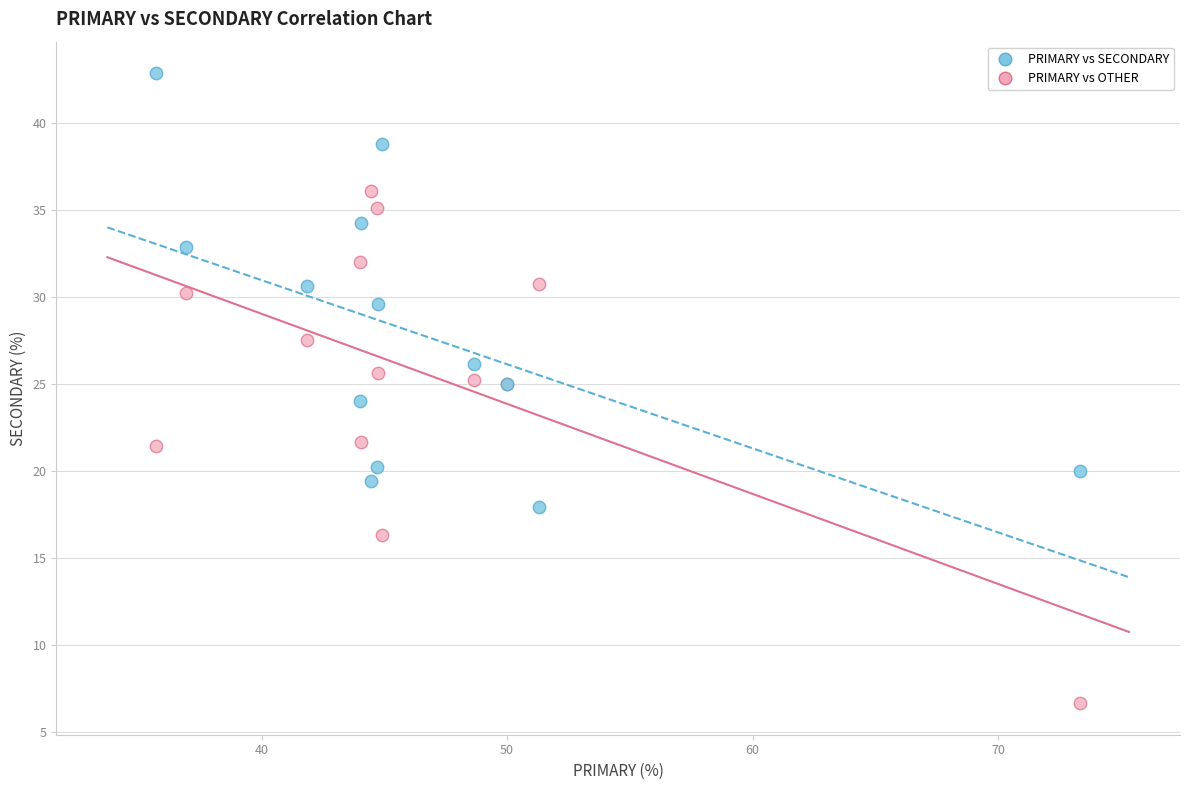

Which series contains the highest Y value?

PRIMARY vs SECONDARY